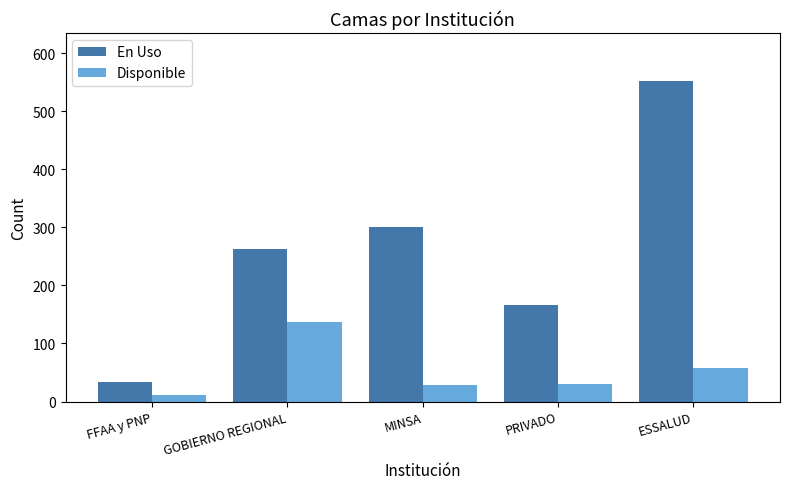

What is the difference between the second highest and second lowest values in the Disponible series?

28